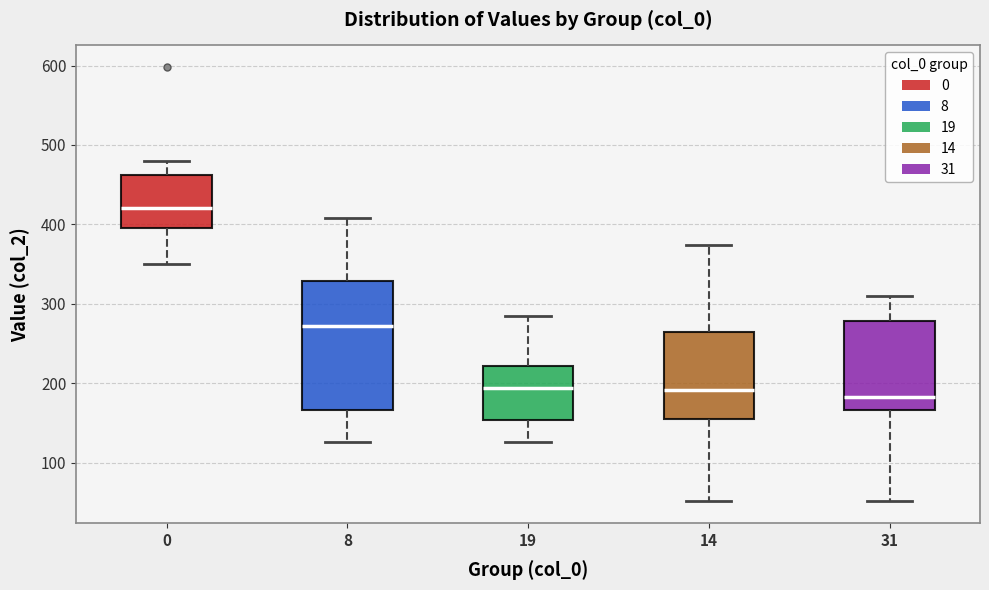

Reading left to right, transcribe this box plot: for each box, give where its median line is, the range the box spans, and where its two whiskers end, as read against the y-axis. The values are not printed on the chart, so give them approximately, as read against the axis.

0: median 420, box 400 to 460, whiskers 350 to 480
8: median 270, box 170 to 330, whiskers 130 to 410
19: median 190, box 150 to 220, whiskers 130 to 290
14: median 190, box 160 to 260, whiskers 50 to 370
31: median 180, box 170 to 280, whiskers 50 to 310